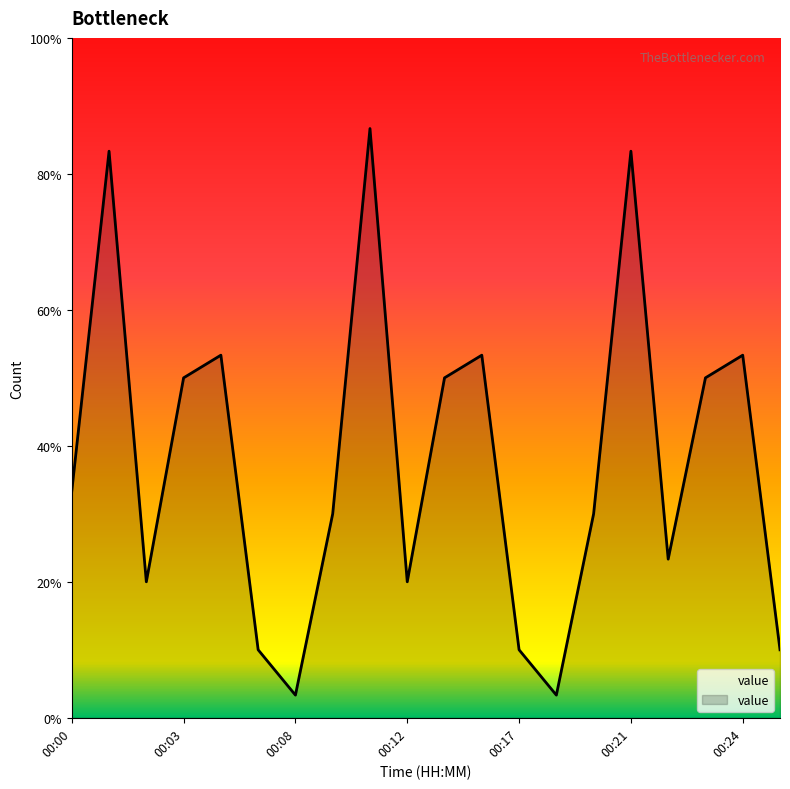

Rank the categories by value from lowest to highest.

00:08, 00:18, 00:07, 00:17, 00:27, 00:02, 00:12, 00:22, 00:10, 00:20, 00:00, 00:03, 00:13, 00:23, 00:04, 00:14, 00:24, 00:01, 00:21, 00:11